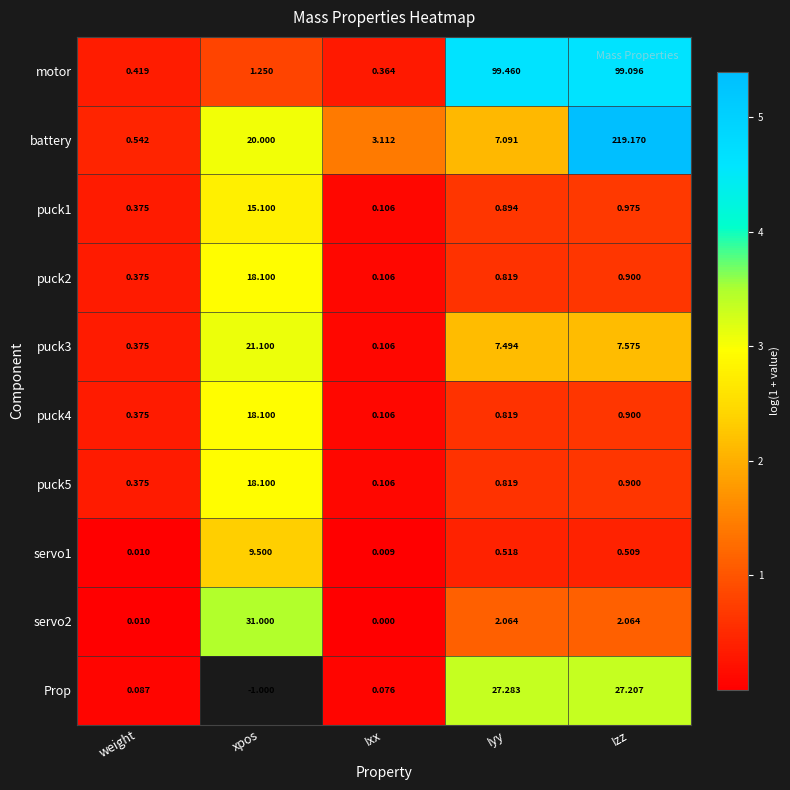

Rank the categories by puck4 value from highest to lowest.

xpos, Izz, Iyy, weight, Ixx